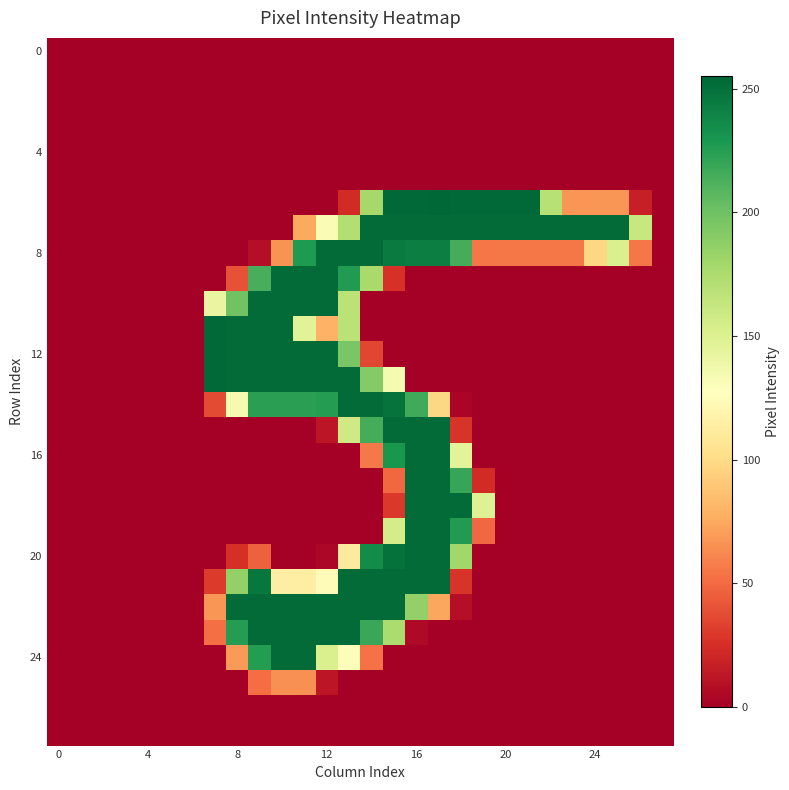

Which label corresponds to the largest value in the chart?

17